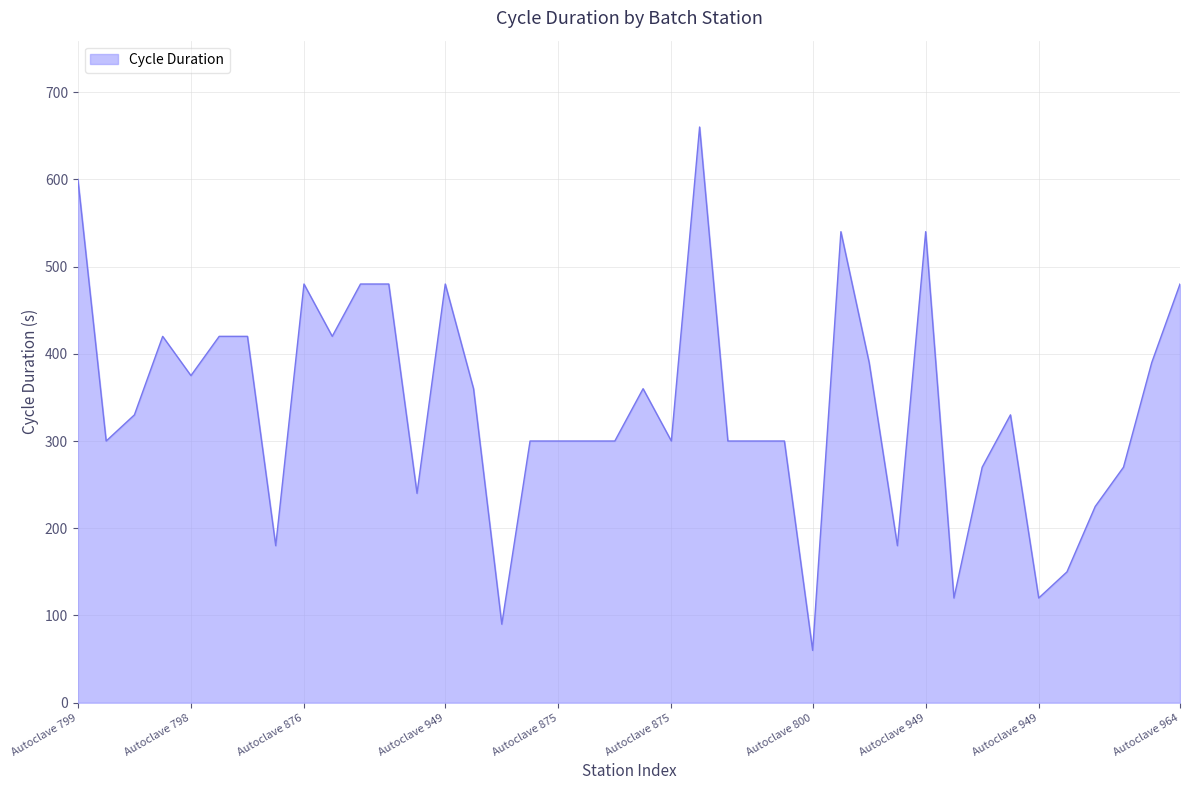

What is the greatest value displayed?

660